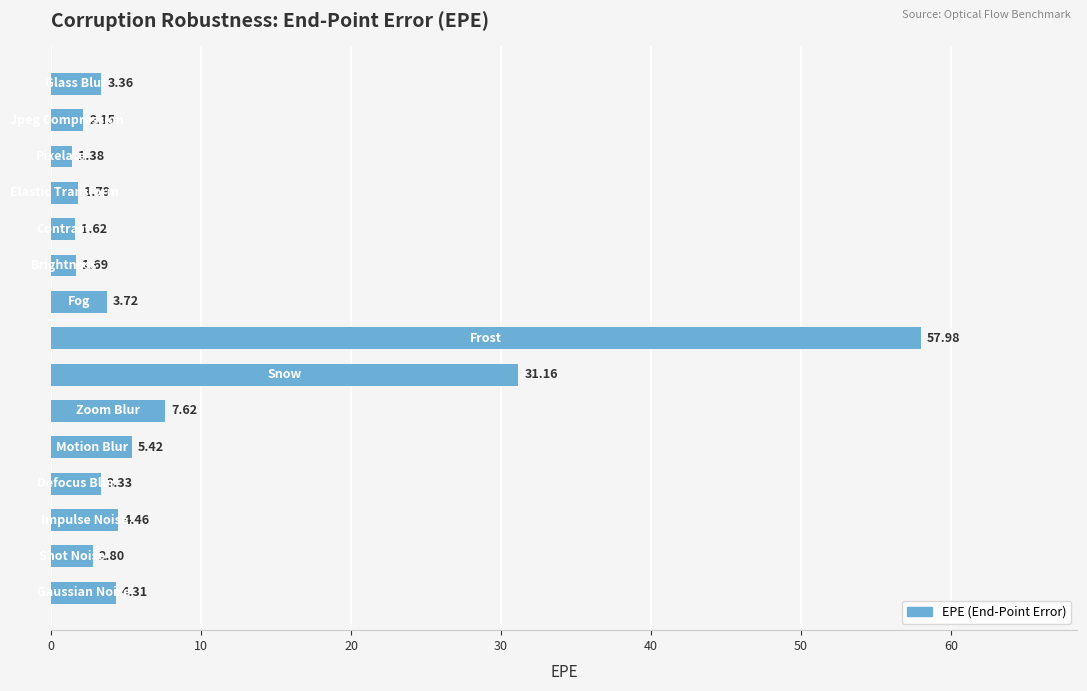

What is the average value?

8.9